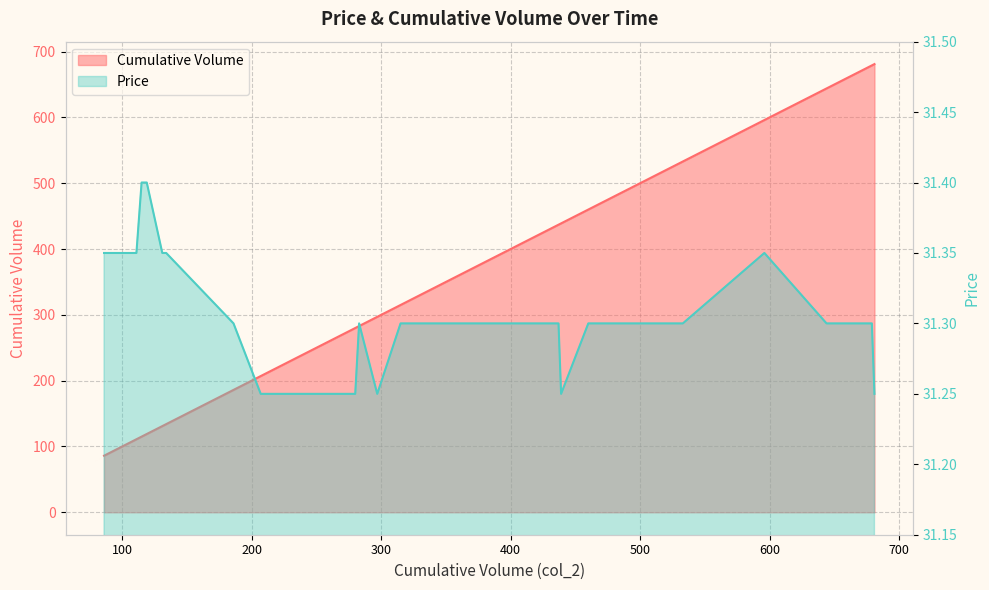

True or false: Cumulative Volume and Price cross at least once.

False